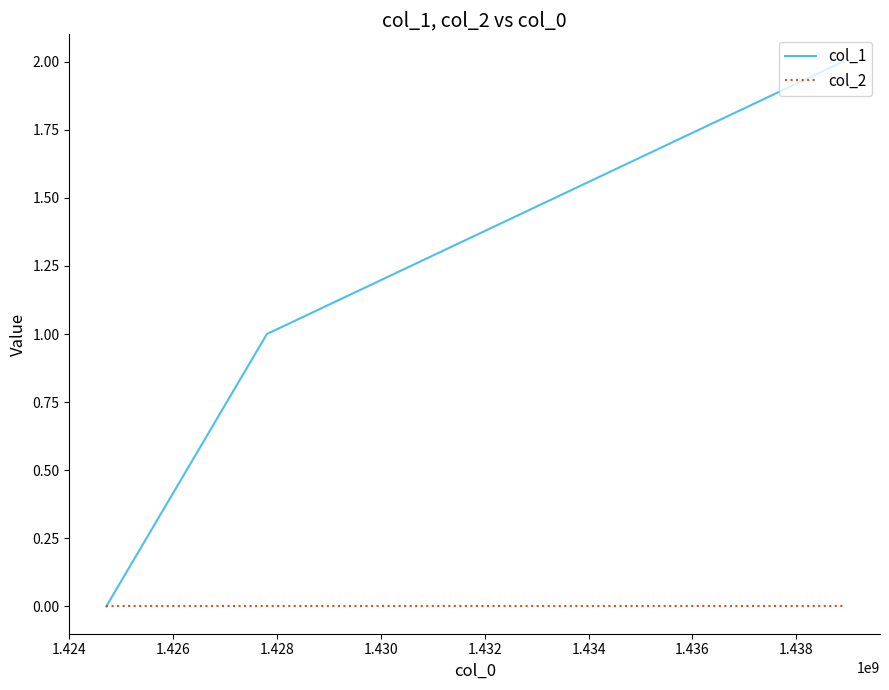

Which series has the widest spread of values?

col_1